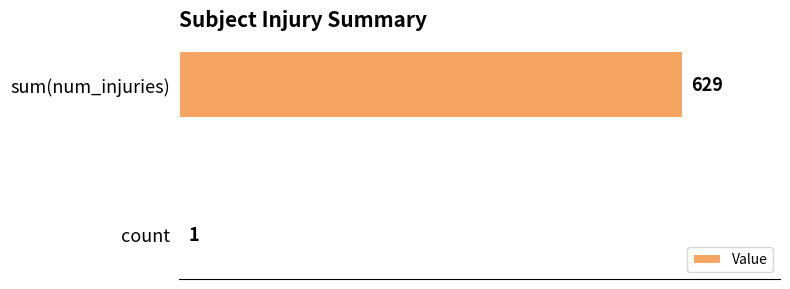

Reading bottom to top, list all the values displayed in this chart.

count=1	sum(num_injuries)=629